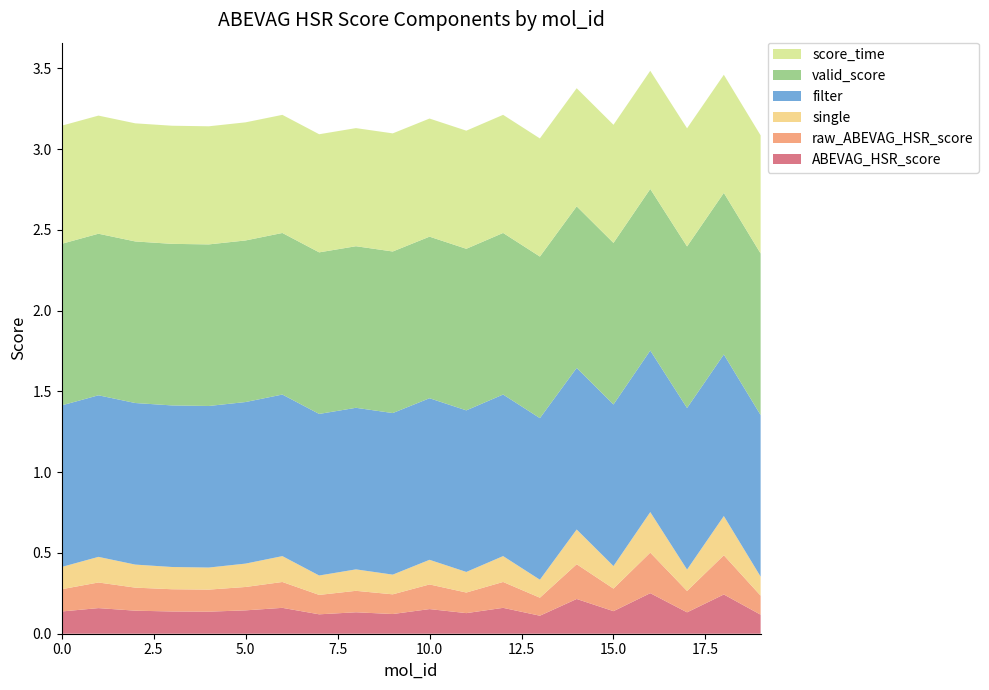

Reading right to left, transcribe all the data shown in this chart.

ABEVAG_HSR_score: 0.1	0.2	0.1	0.3	0.1	0.2	0.1	0.2	0.1	0.2	0.1	0.1	0.1	0.2	0.1	0.1	0.1	0.1	0.2	0.1
raw_ABEVAG_HSR_score: 0.1	0.2	0.1	0.3	0.1	0.2	0.1	0.2	0.1	0.2	0.1	0.1	0.1	0.2	0.1	0.1	0.1	0.1	0.2	0.1
single: 0.1	0.2	0.1	0.3	0.1	0.2	0.1	0.2	0.1	0.2	0.1	0.1	0.1	0.2	0.1	0.1	0.1	0.1	0.2	0.1
filter: 1.0	1.0	1.0	1.0	1.0	1.0	1.0	1.0	1.0	1.0	1.0	1.0	1.0	1.0	1.0	1.0	1.0	1.0	1.0	1.0
valid_score: 1.0	1.0	1.0	1.0	1.0	1.0	1.0	1.0	1.0	1.0	1.0	1.0	1.0	1.0	1.0	1.0	1.0	1.0	1.0	1.0
score_time: 0.7	0.7	0.7	0.7	0.7	0.7	0.7	0.7	0.7	0.7	0.7	0.7	0.7	0.7	0.7	0.7	0.7	0.7	0.7	0.7